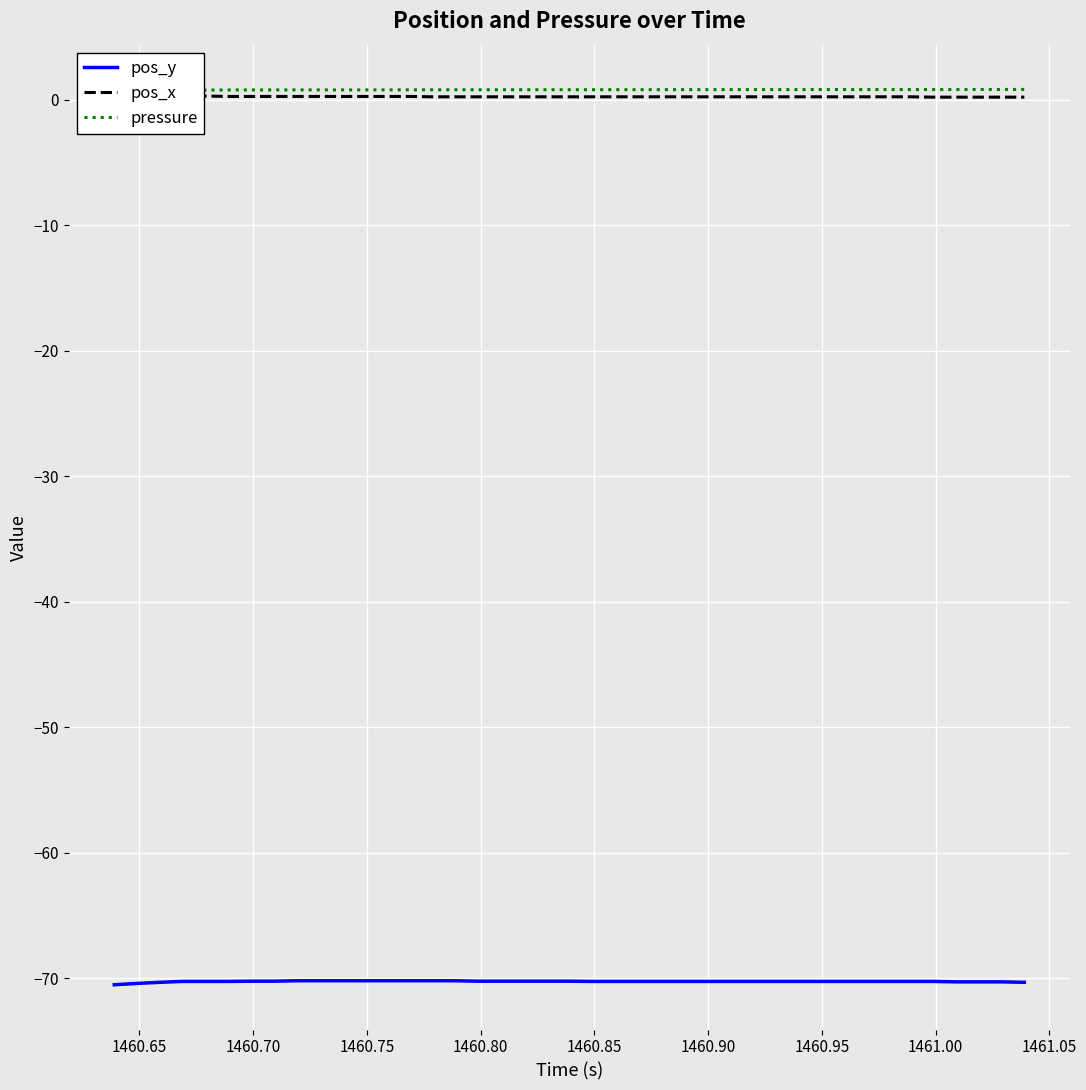

What is the lowest value of the pressure series?

0.8